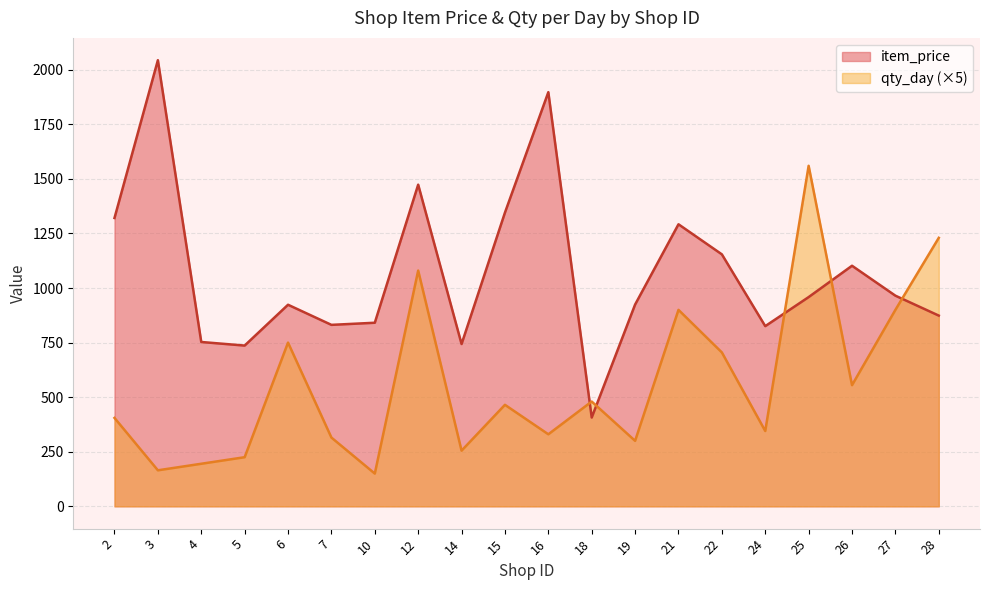

Which series has the largest total across all categories?

item_price